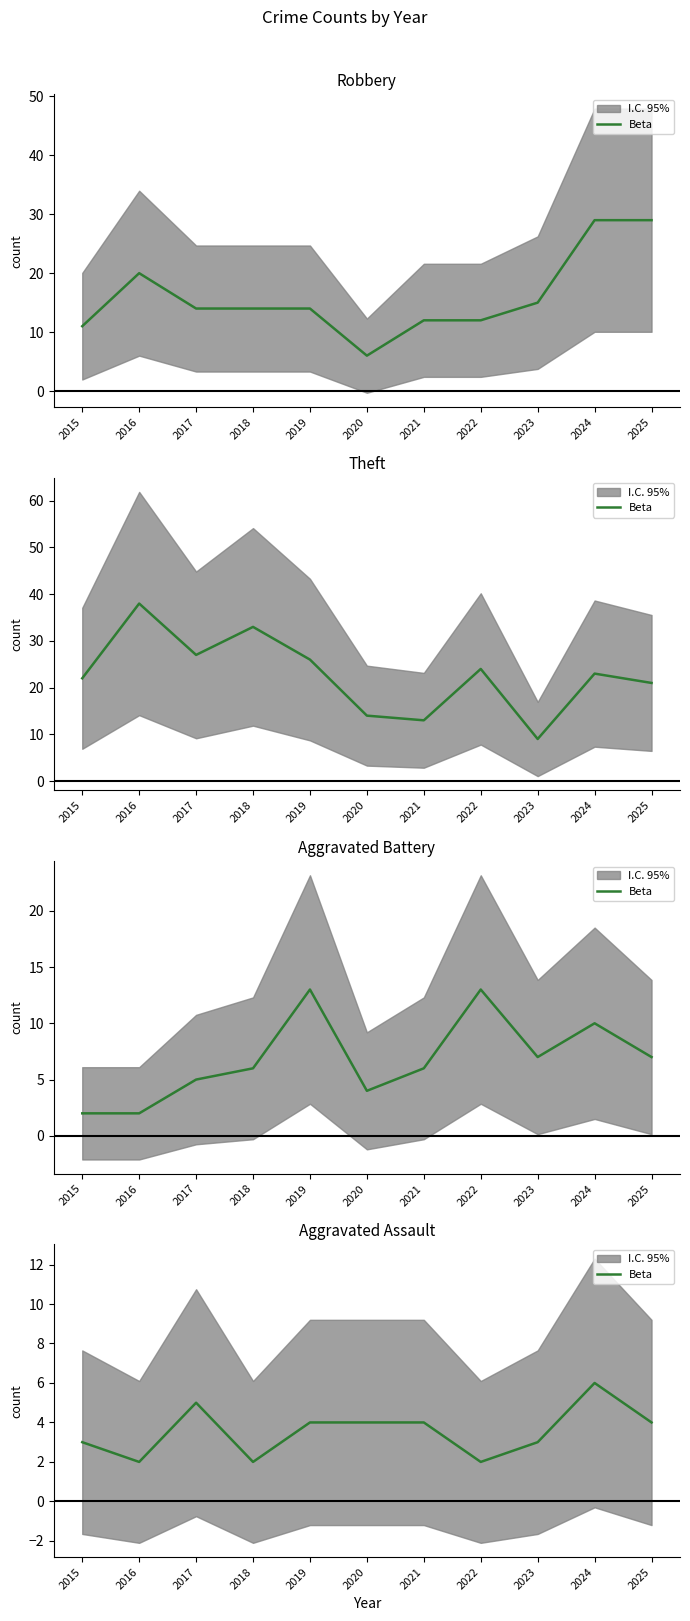

At which category does the chart reach its peak across all series?

2024